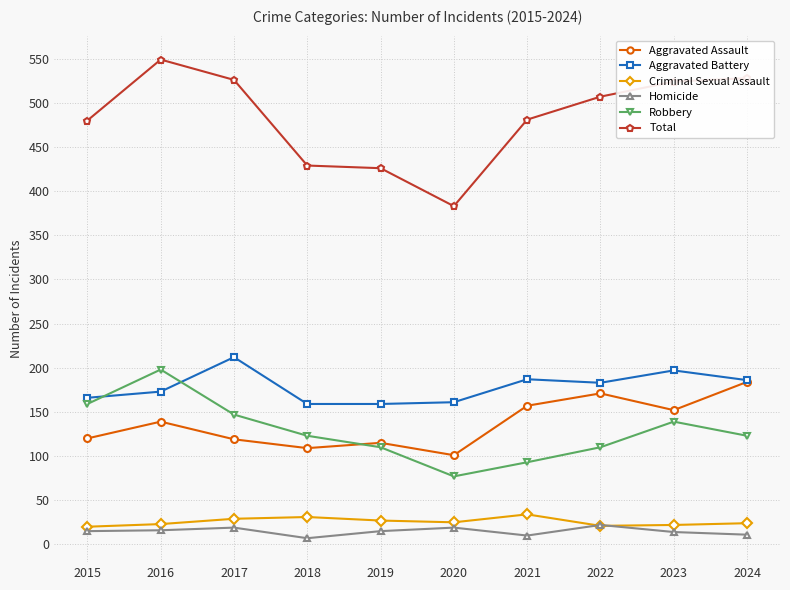

At which label does Total reach its peak?

2016